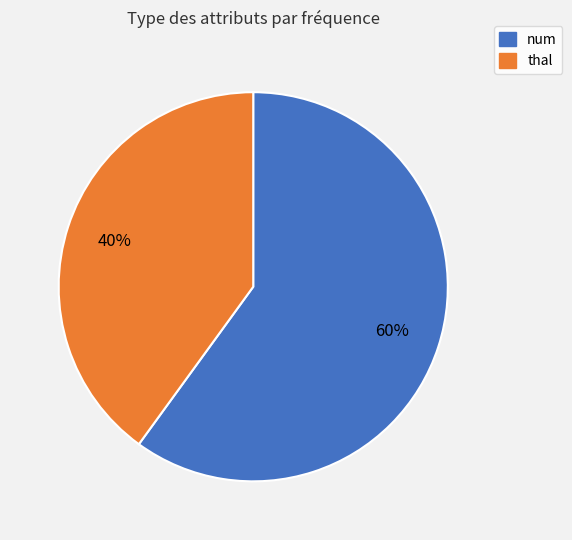

Does any single category account for the majority?

Yes